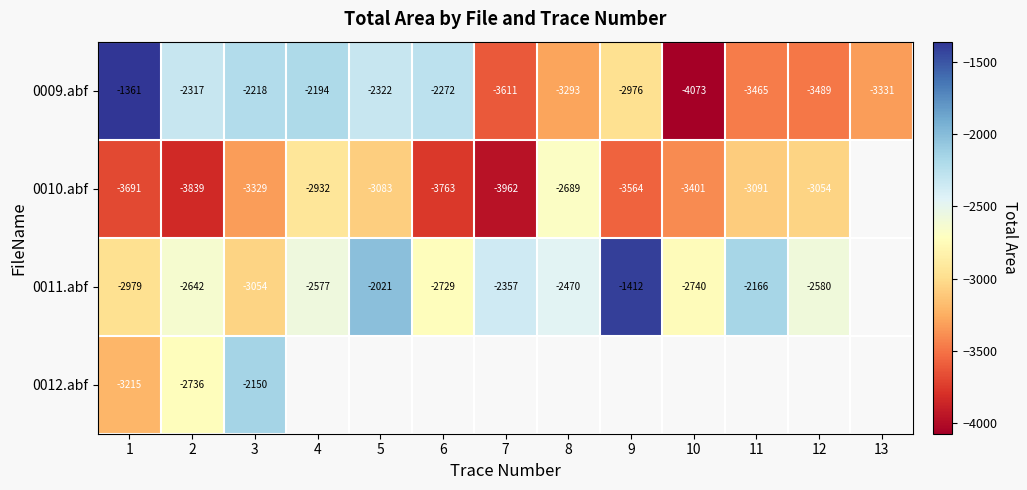

Is the value of 0009.abf at 9 greater than the value of 0010.abf at 9?

Yes